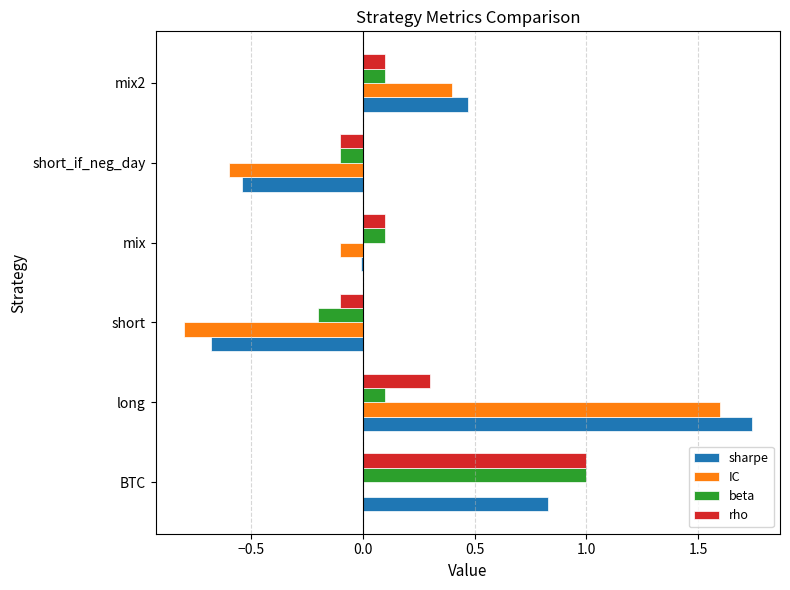

What is the sum of all beta values?

1.0